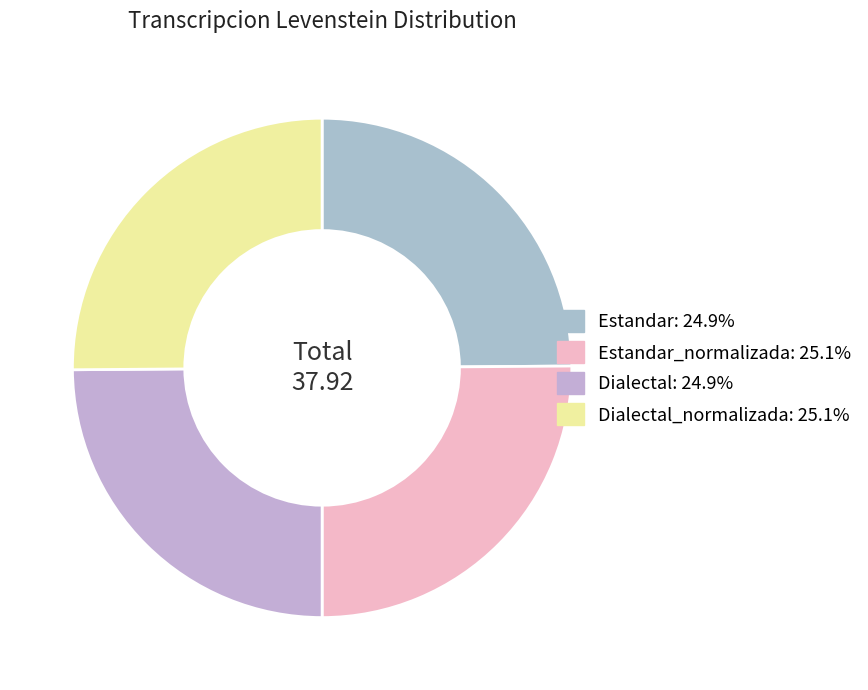

Count the number of slices in the pie.

4